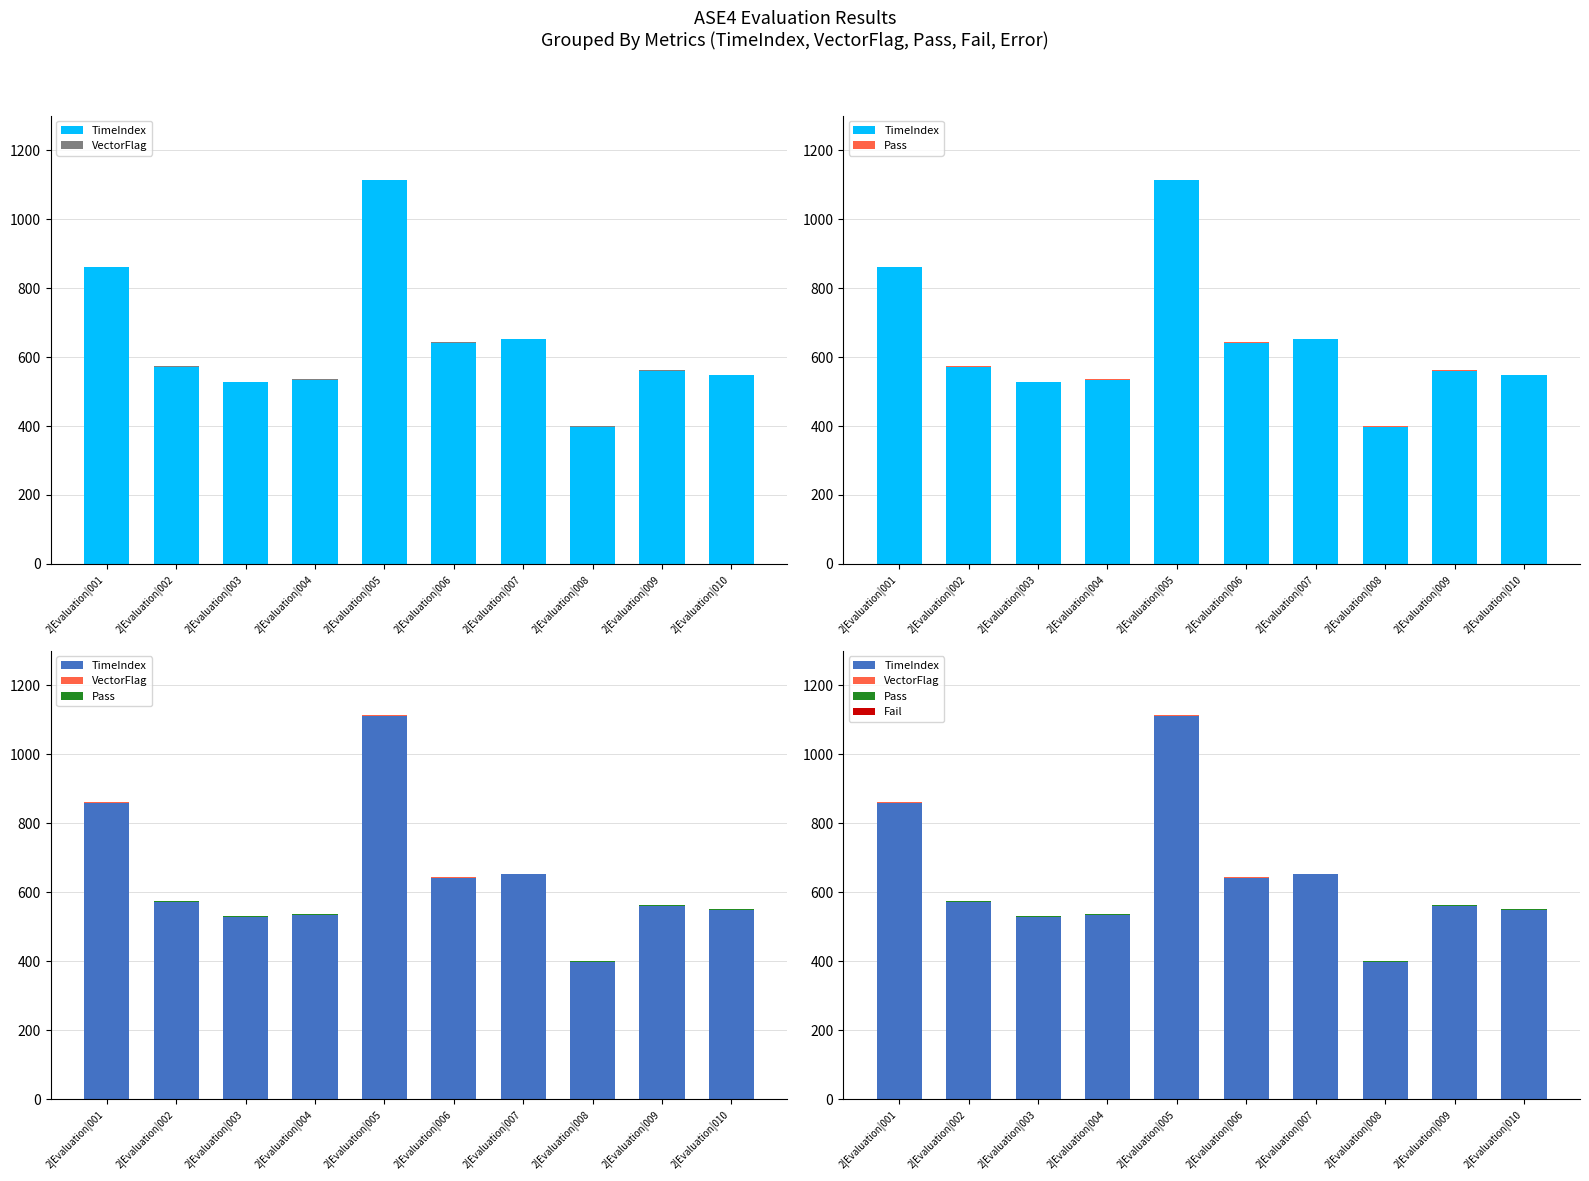

At how many categories does at least one series exceed 981?

1